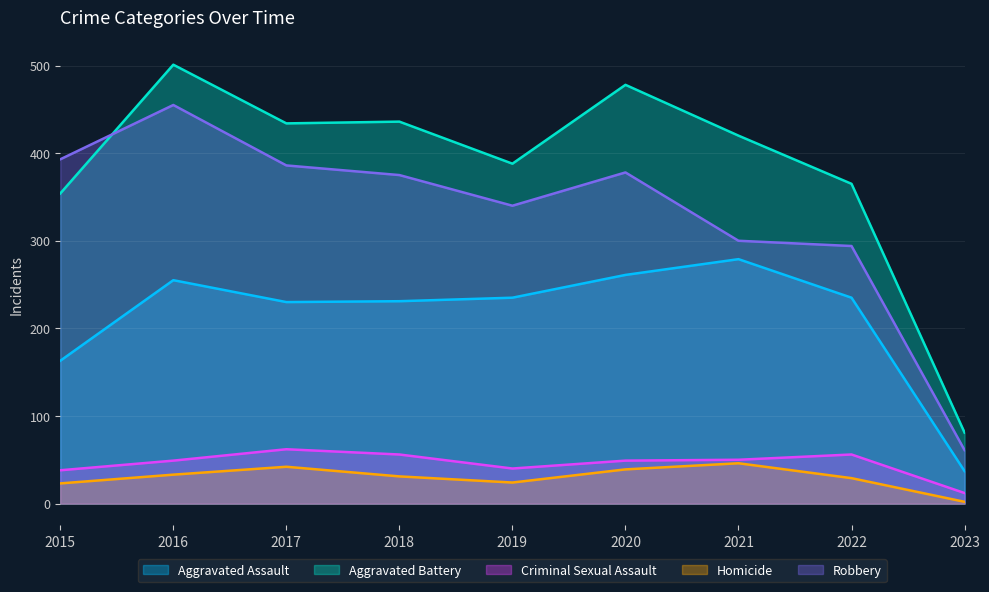

Which series changed the most between 2017 and 2019?

Aggravated Battery